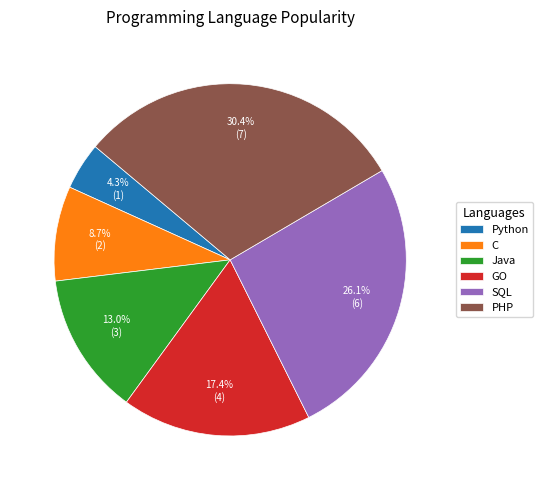

True or false: Java accounts for 13% of the total.

True